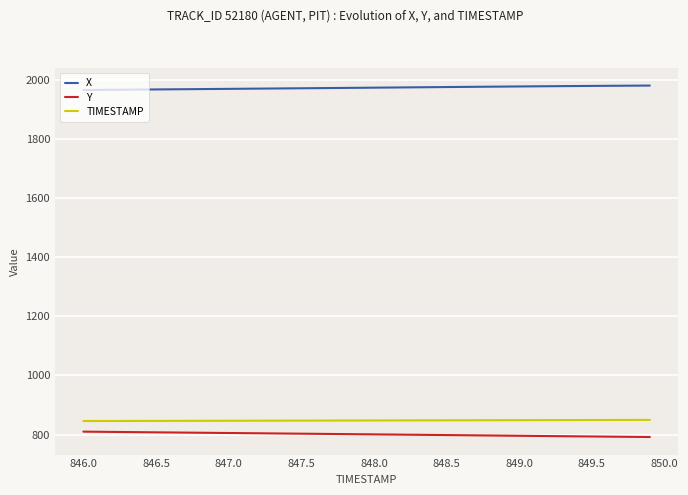

Which series has the largest total across all categories?

X